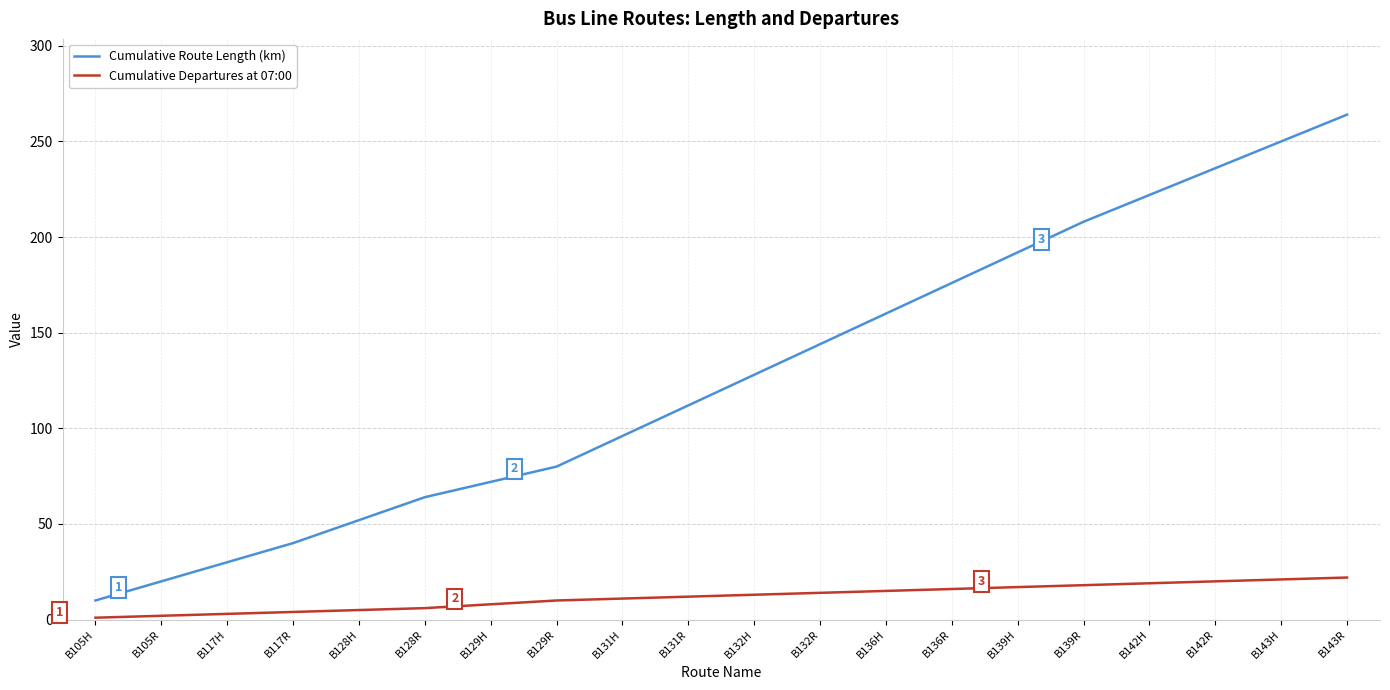

What is the total value across all series at B139H?

209